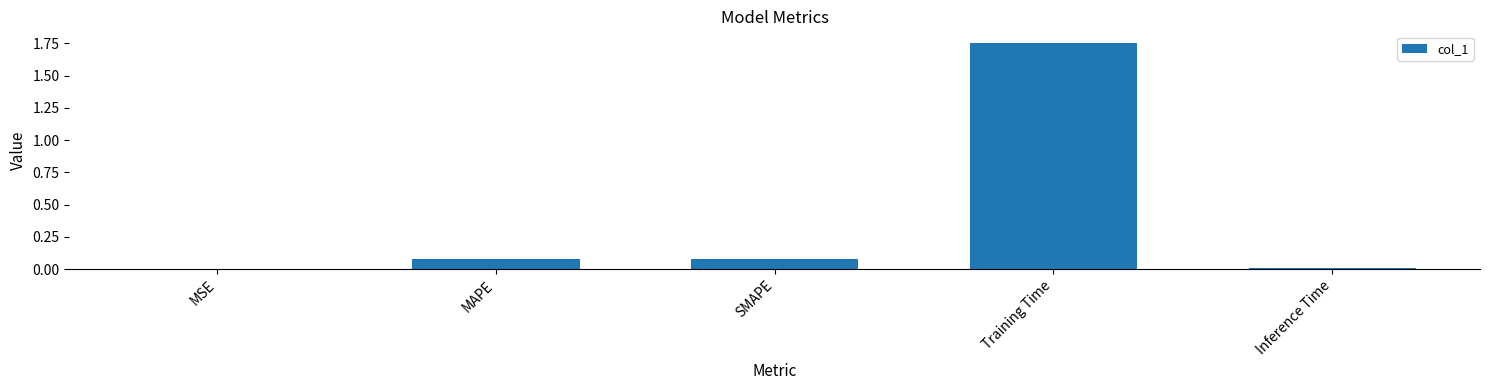

Which category has the highest value across all series?

Training Time